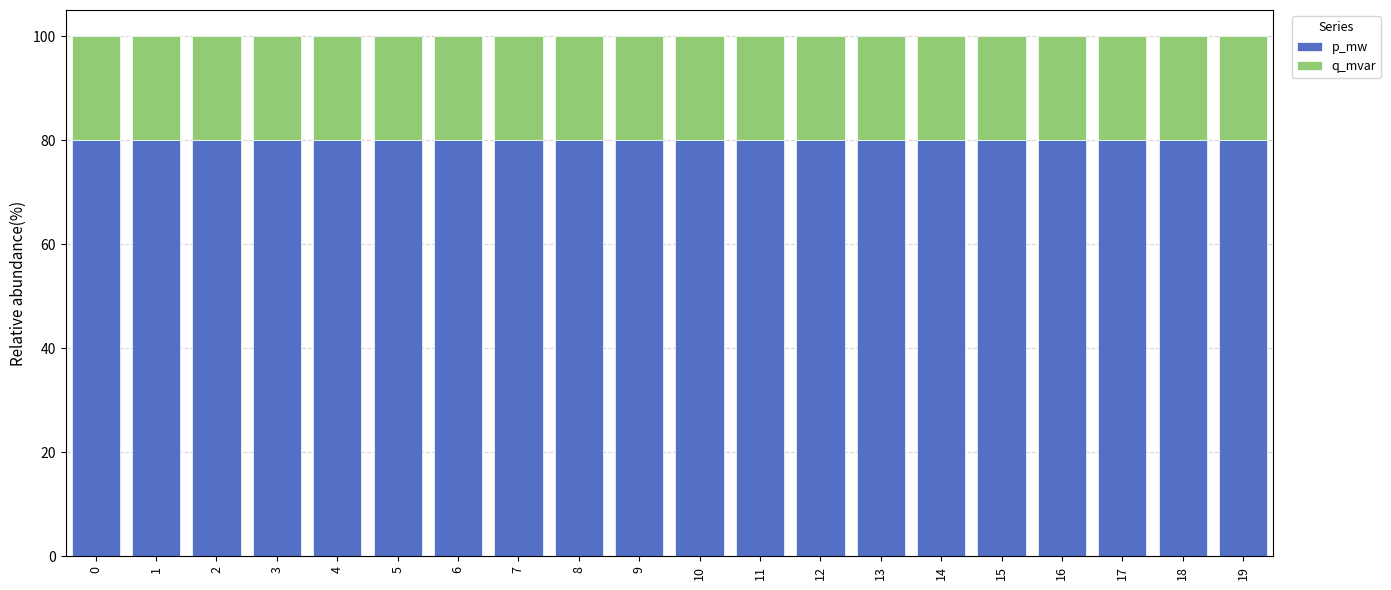

What is the highest value of the p_mw series?

80.0